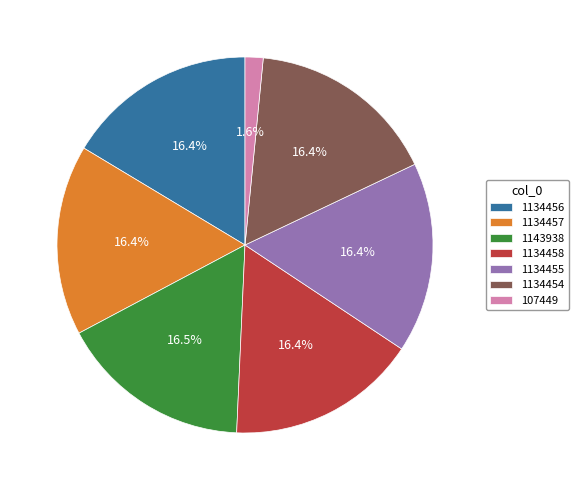

Does 1143938 represent more than half of the total?

No